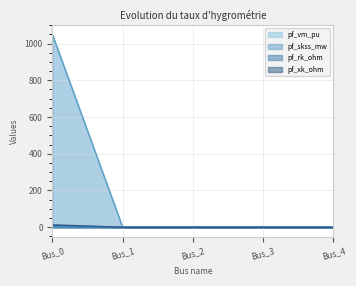

The value of pf_skss_mw at Bus_0 is 1049.5. True or false?

True